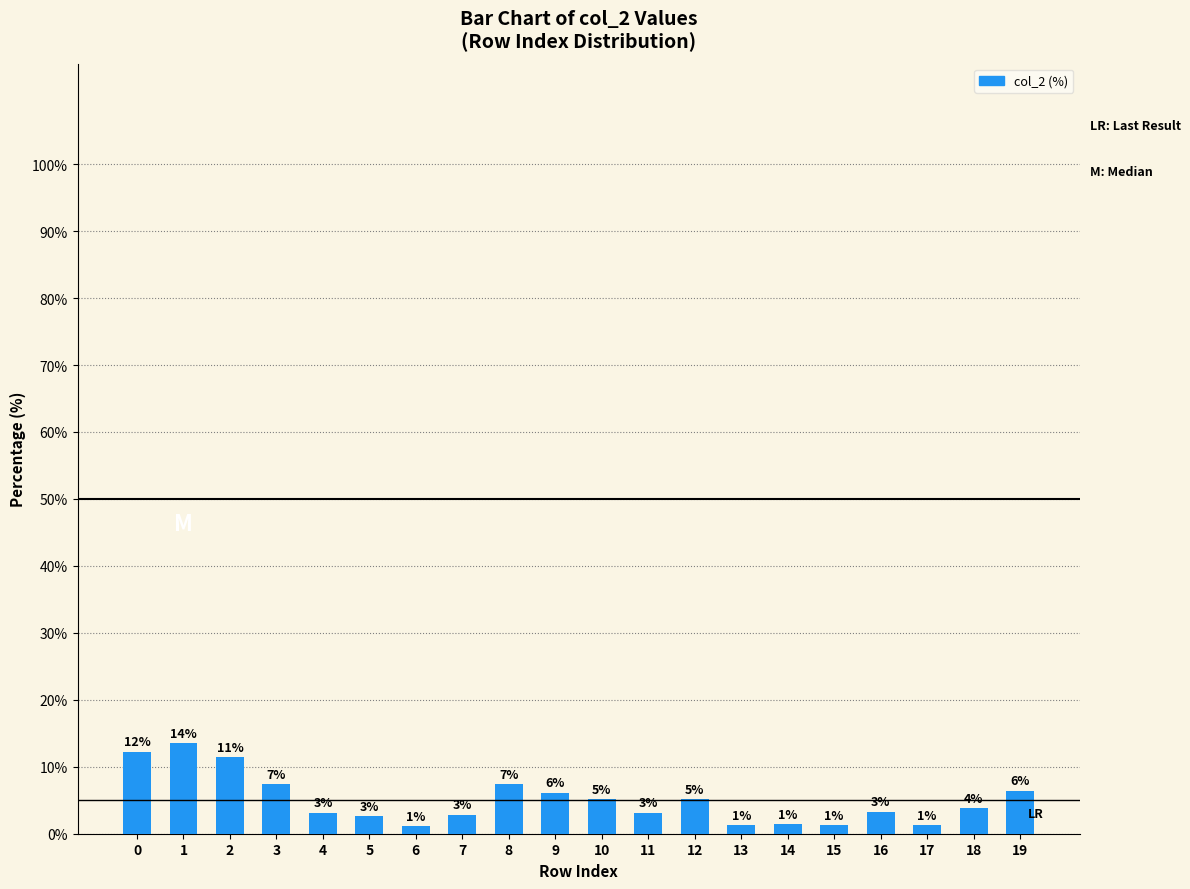

Does the chart contain any negative values?

No